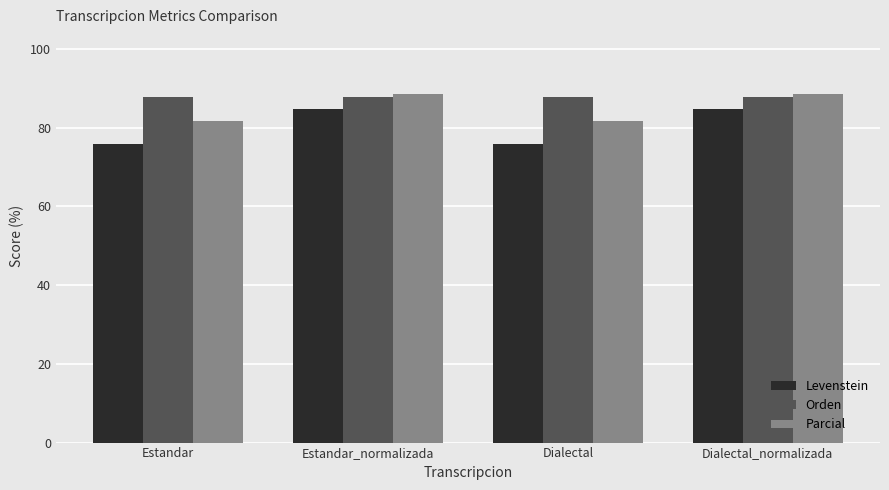

Is it true that Parcial equals 159.0 at Estandar_normalizada?

False